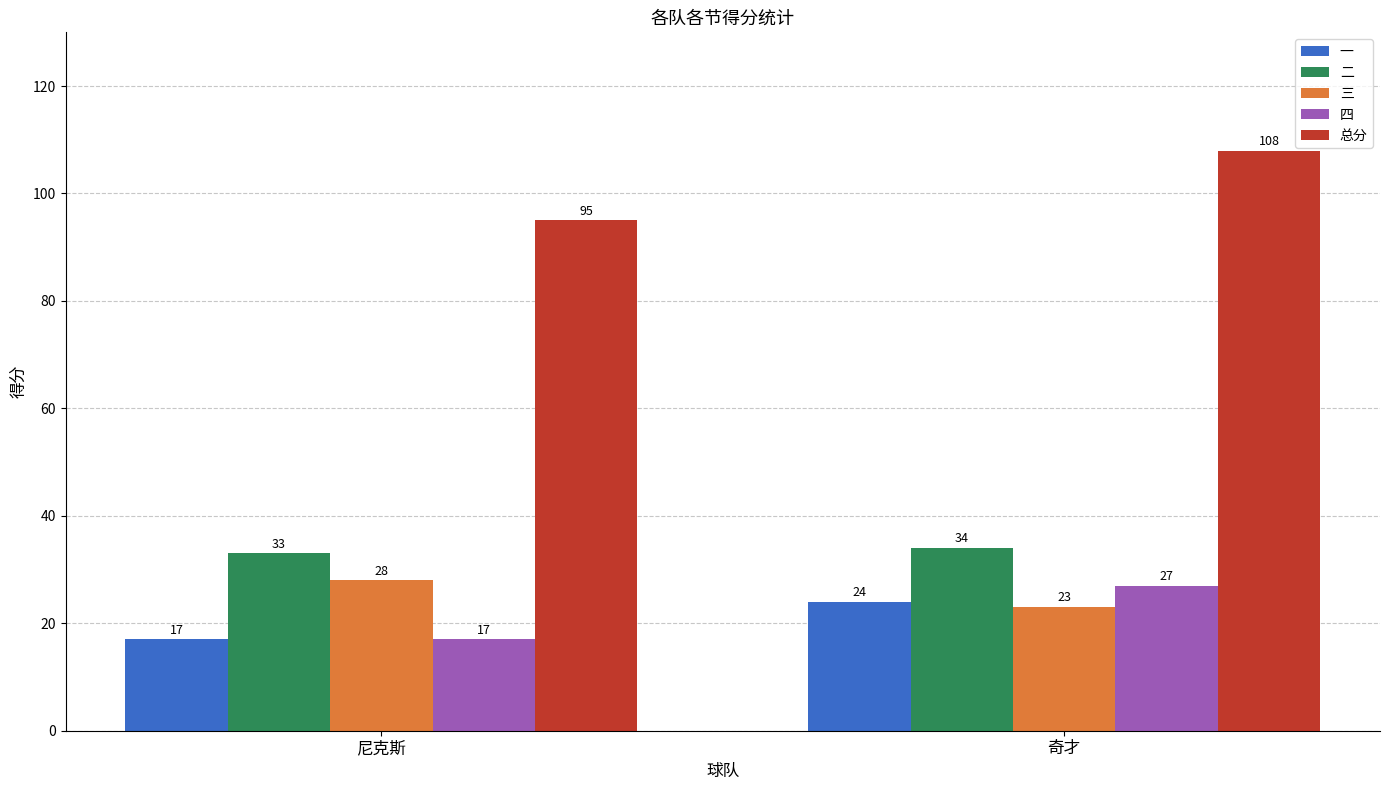

What is the lowest value of the 四 series?

17